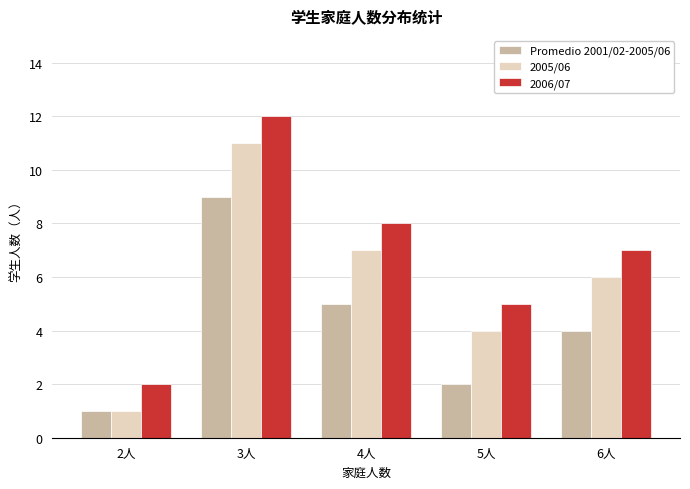

Are the bars horizontal?

No